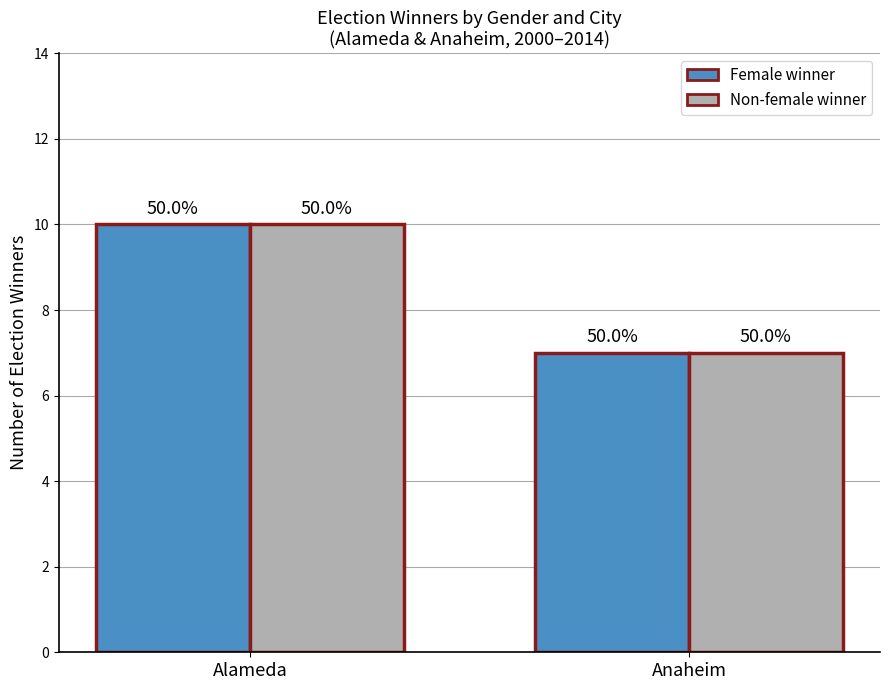

True or false: Non-female winner has a value of 5 at Anaheim.

False